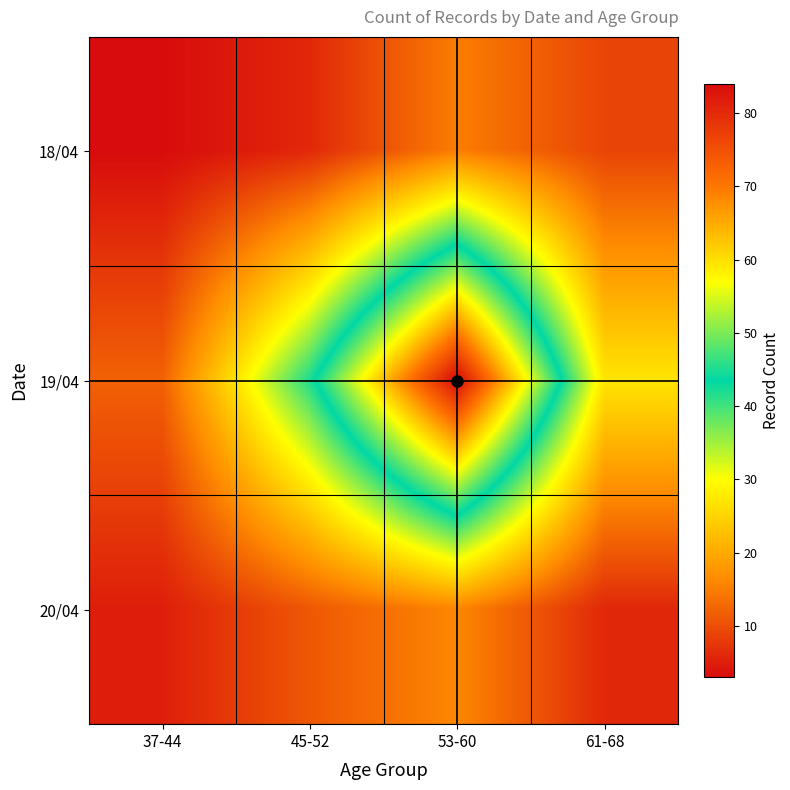

Count the number of categories in the chart.

4